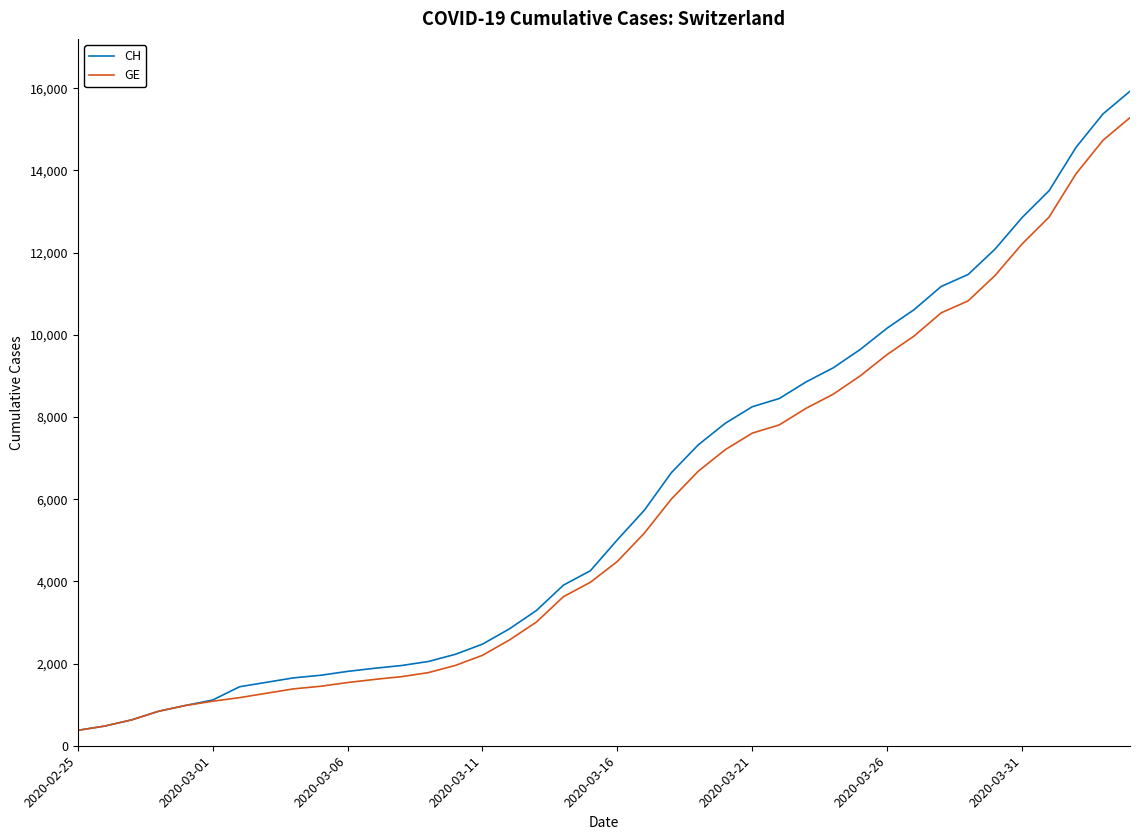

What is the highest value of the GE series?

15284